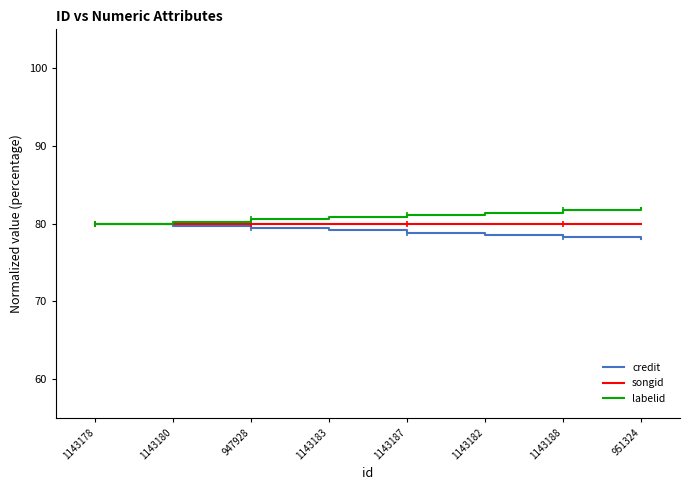

Rank the series at 1143182 from lowest to highest value.

credit, songid, labelid